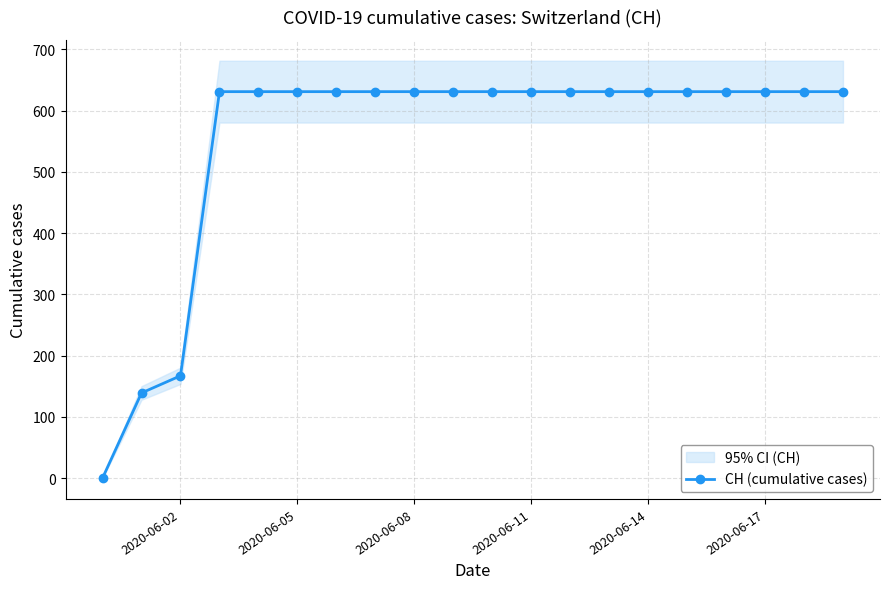

Where is CH (cumulative cases) nearest to the value 315?

2020-06-02